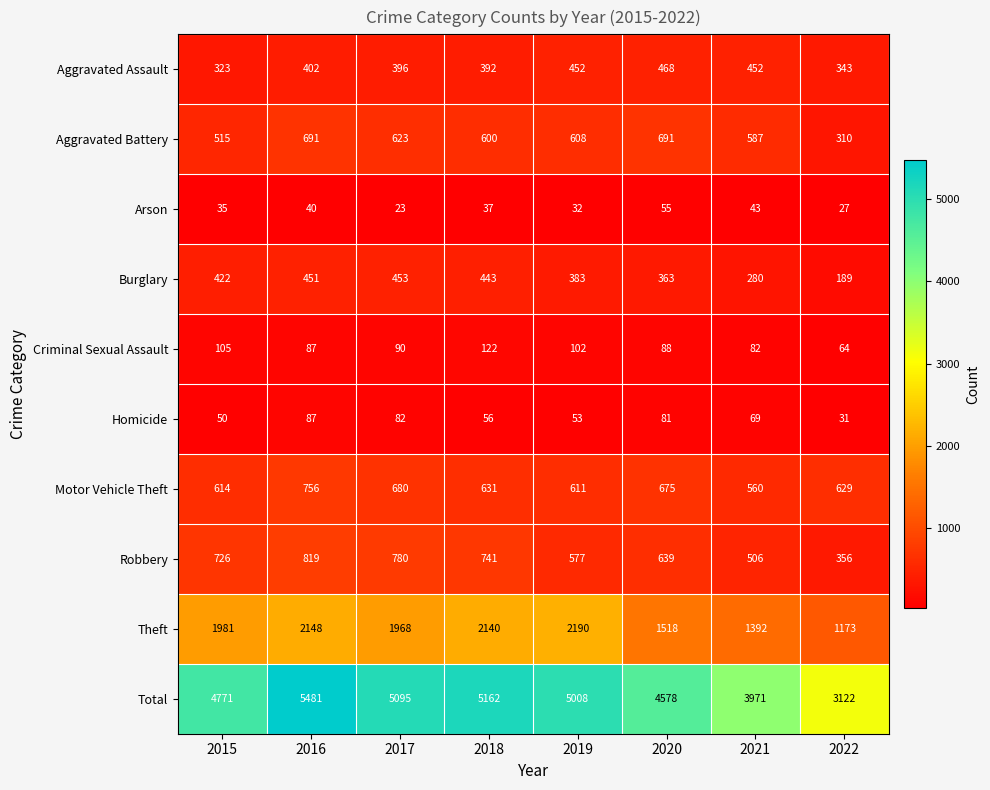

What is the average value of the Aggravated Battery series?

578